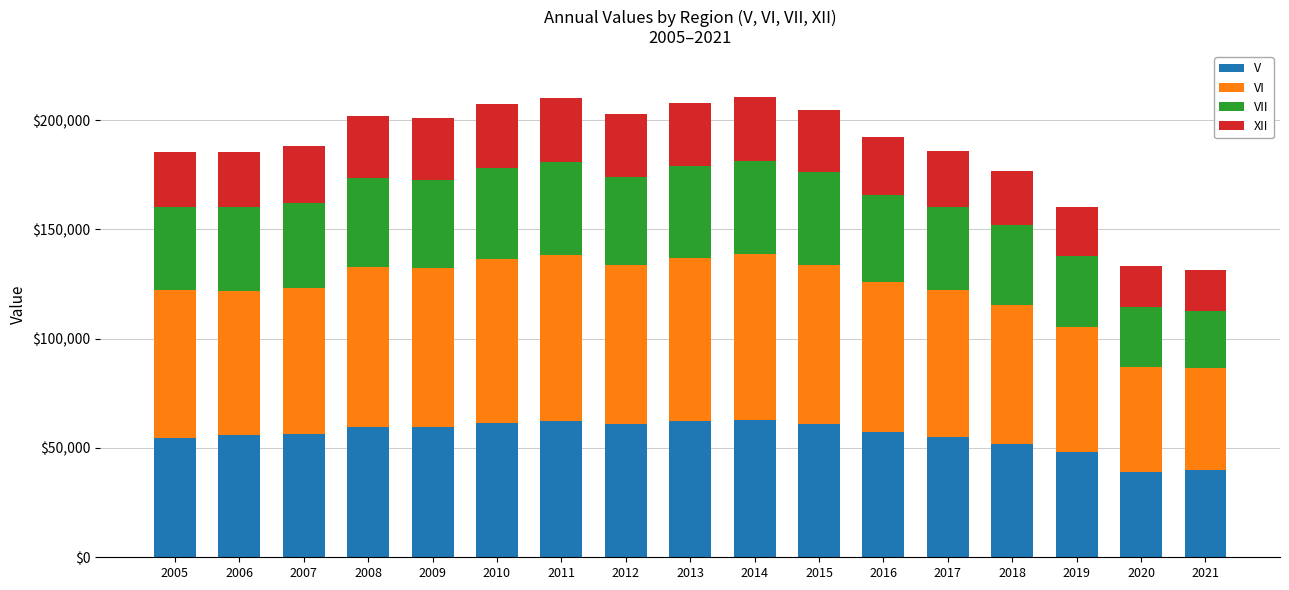

What is the total value across all series at 2005?

185264